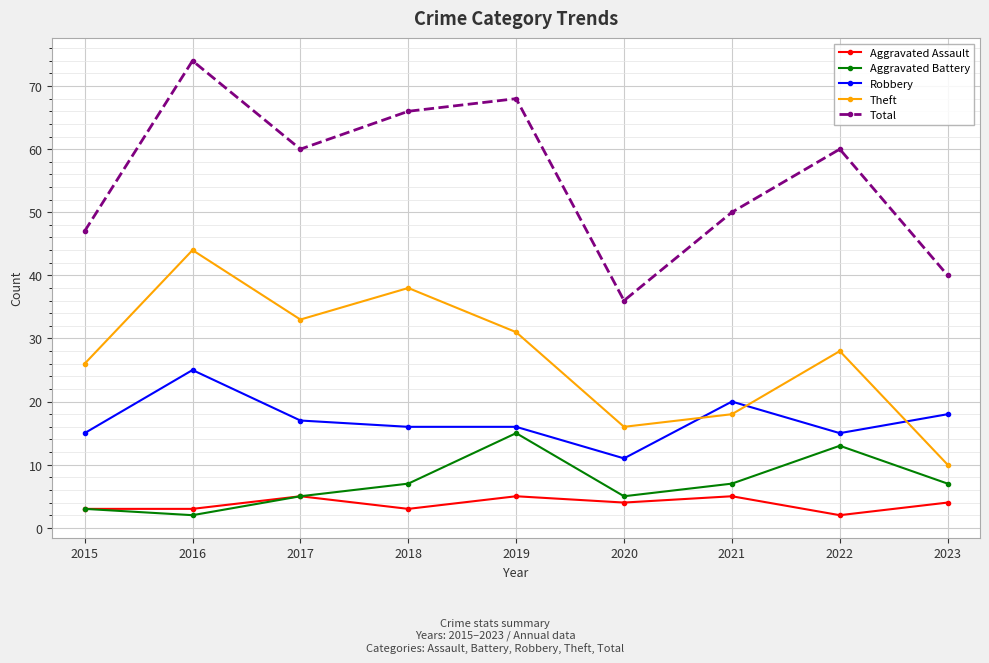

Which category has the lowest value in the Robbery series?

2020